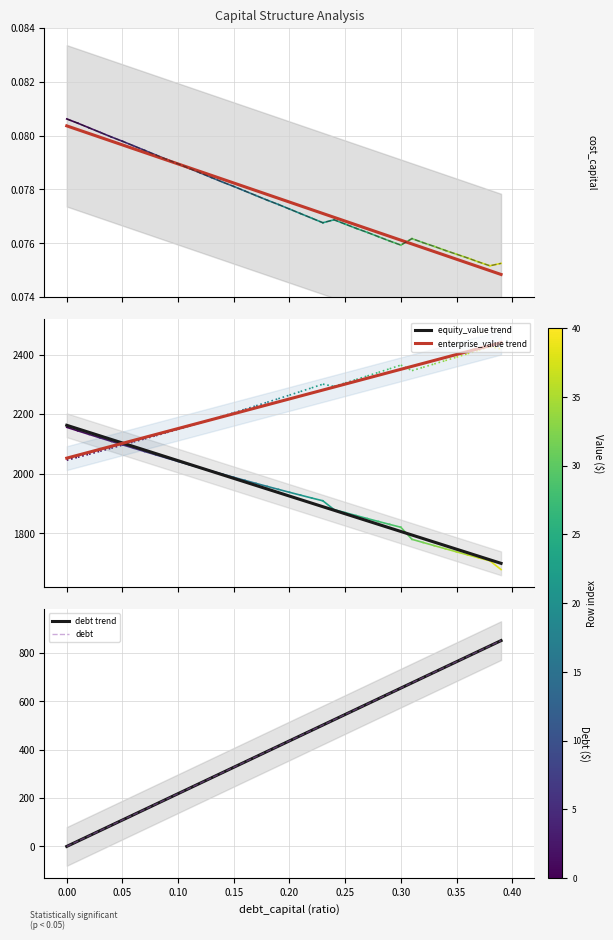

What is the highest value of the equity_value trend series?

2162.6